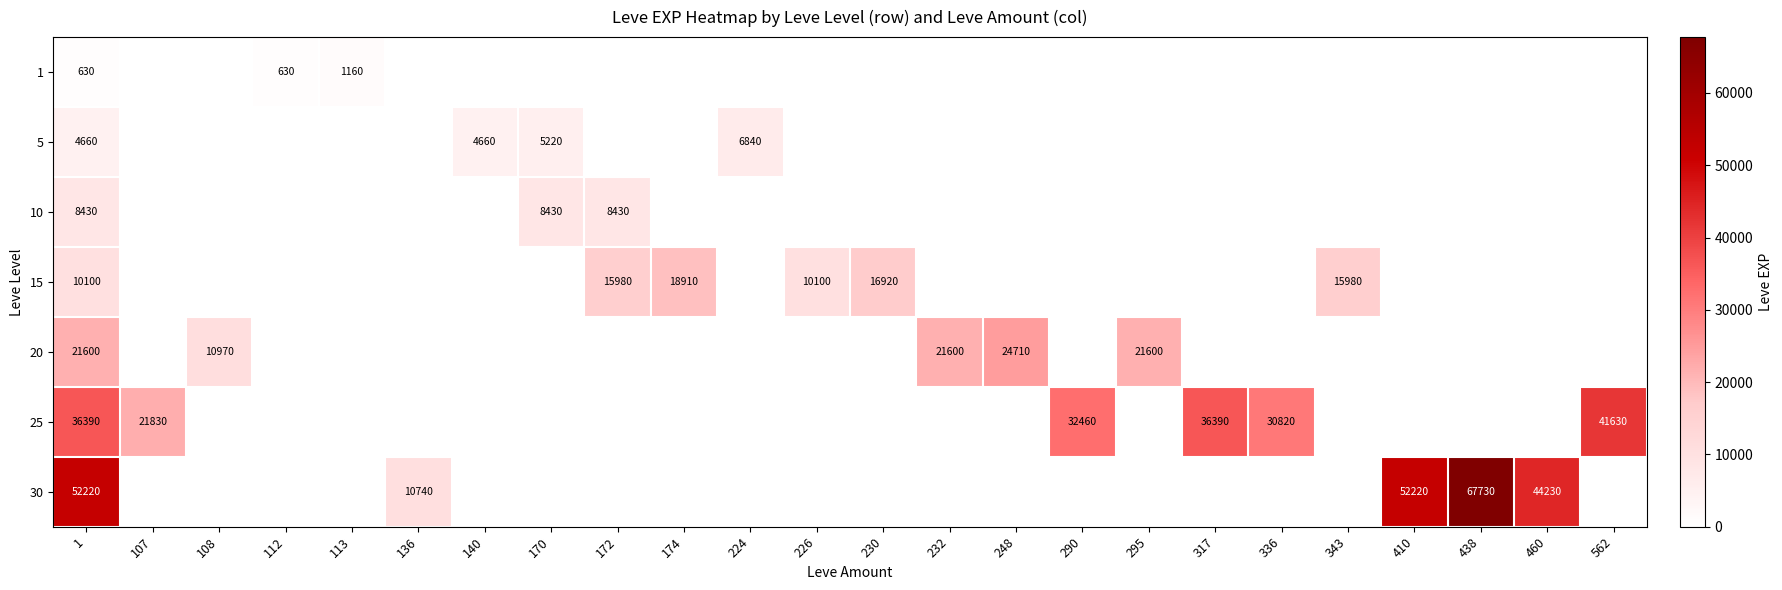

At which category does the chart reach its minimum across all series?

107